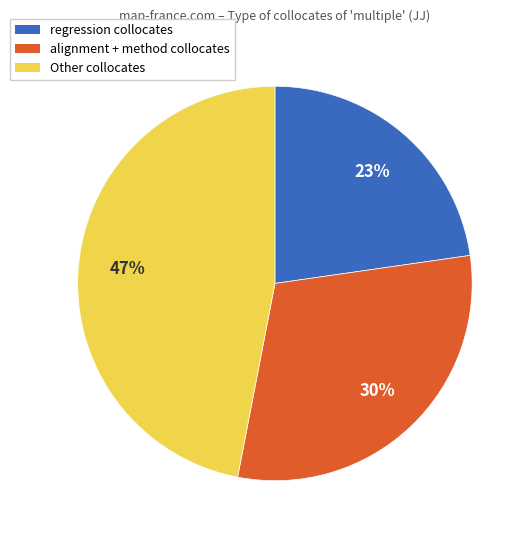

How many slices are in this pie chart?

3